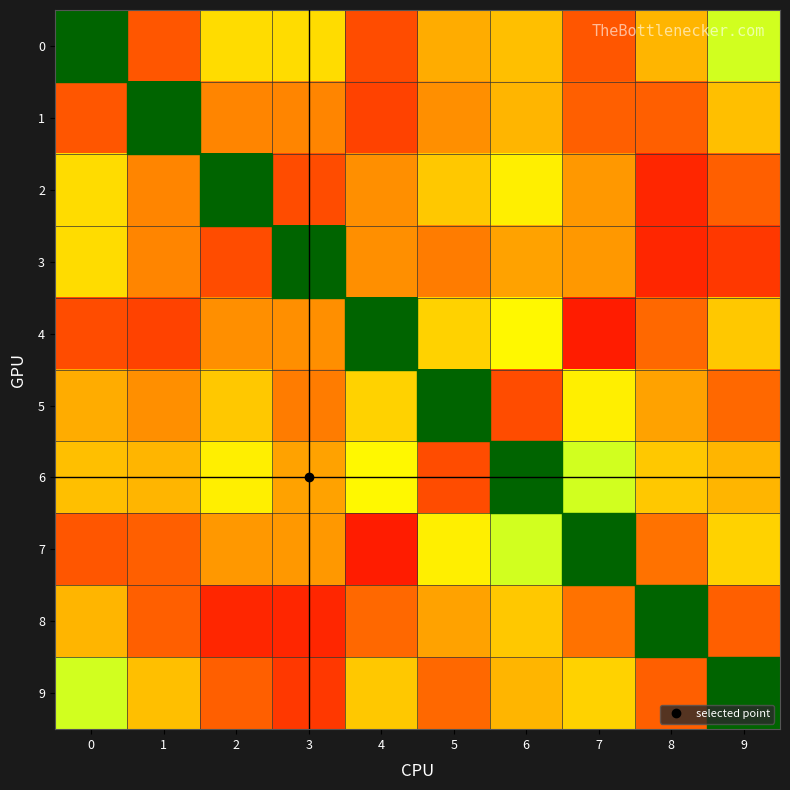

The value of 7 at 0 is 3.1. True or false?

False